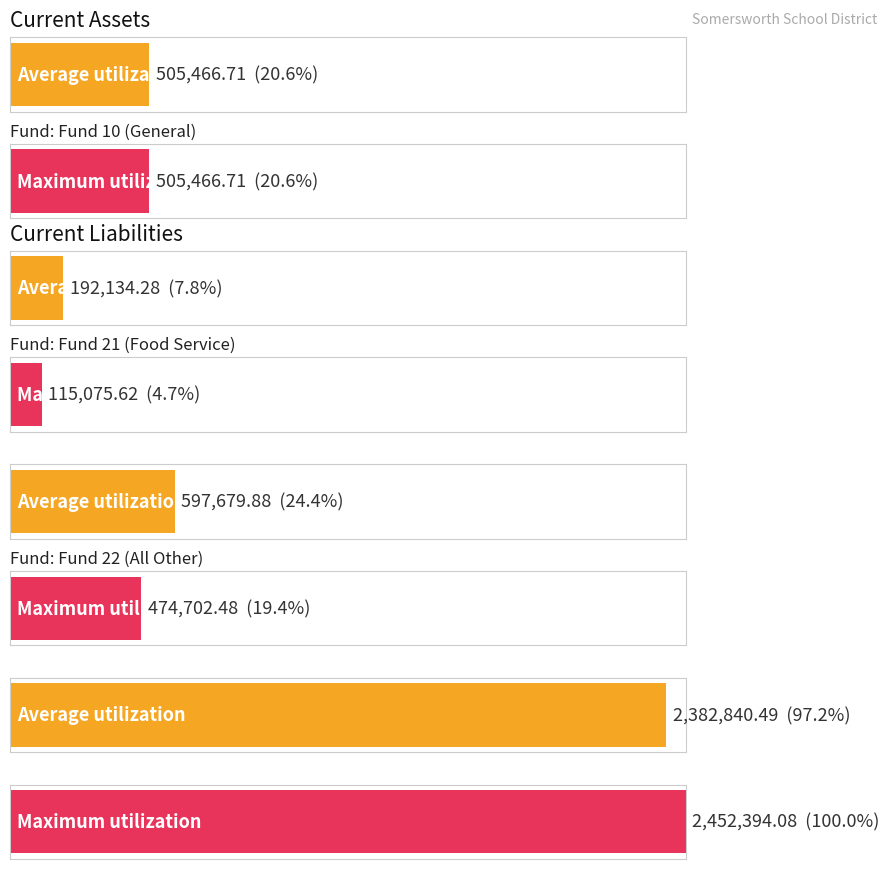

What is the maximum value shown in the chart?

2452394.1